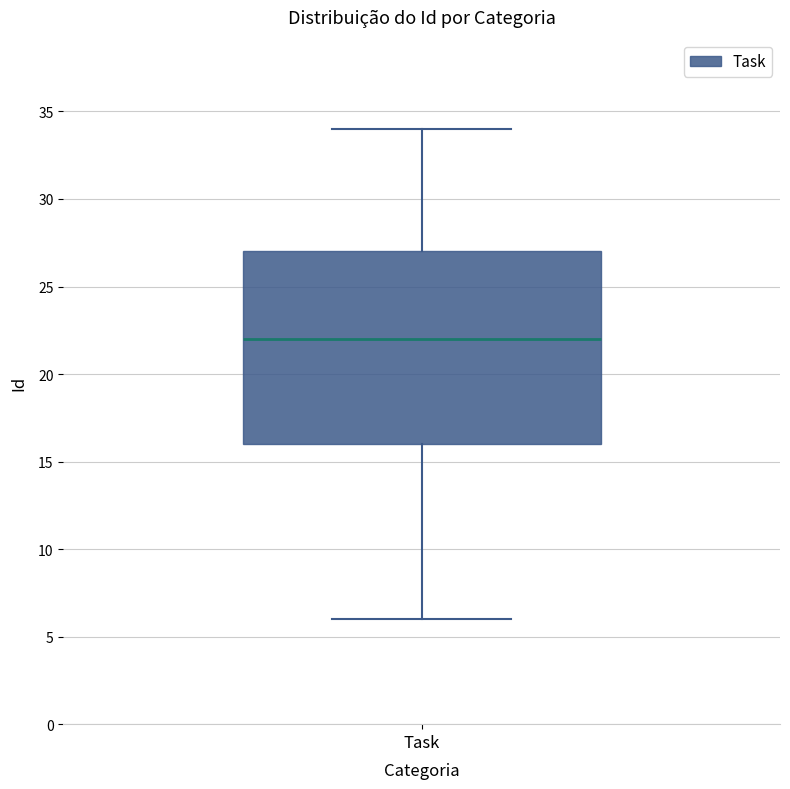

Read this box plot against the y-axis: the position of the median line, the range covered by the box, and the ends of both whiskers. The values are not printed on the chart, so give them approximately, as read against the axis.

median 22, box 16 to 27, whiskers 6 to 34